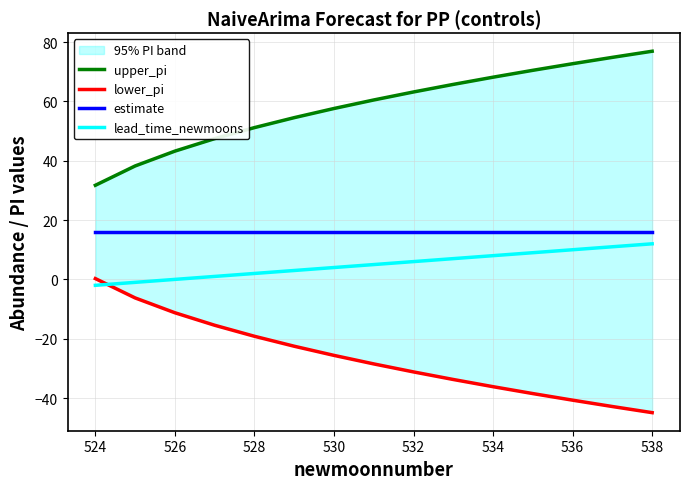

The estimate series shows 16 at 528. True or false?

True